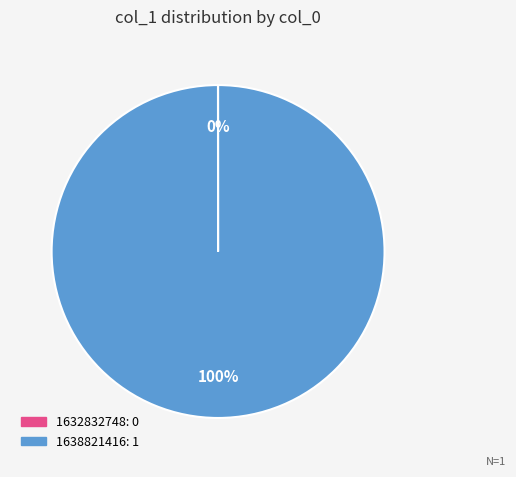

To the nearest percent, what is the average slice percentage?

50%